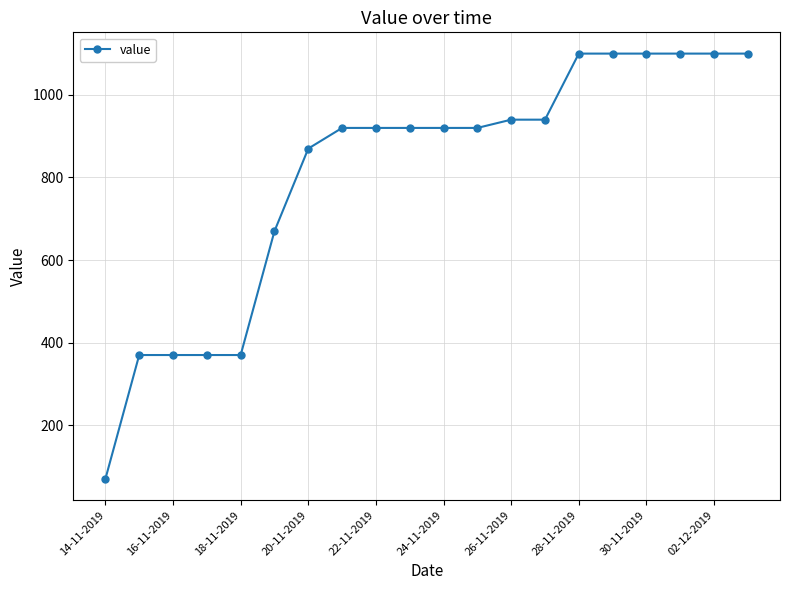

What is the difference between the second highest and second lowest values?

730